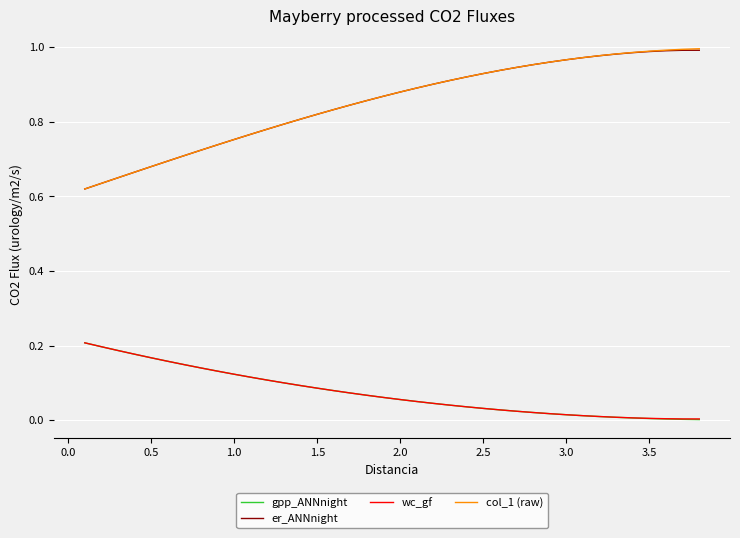

Which series has the widest spread of values?

col_1 (raw)